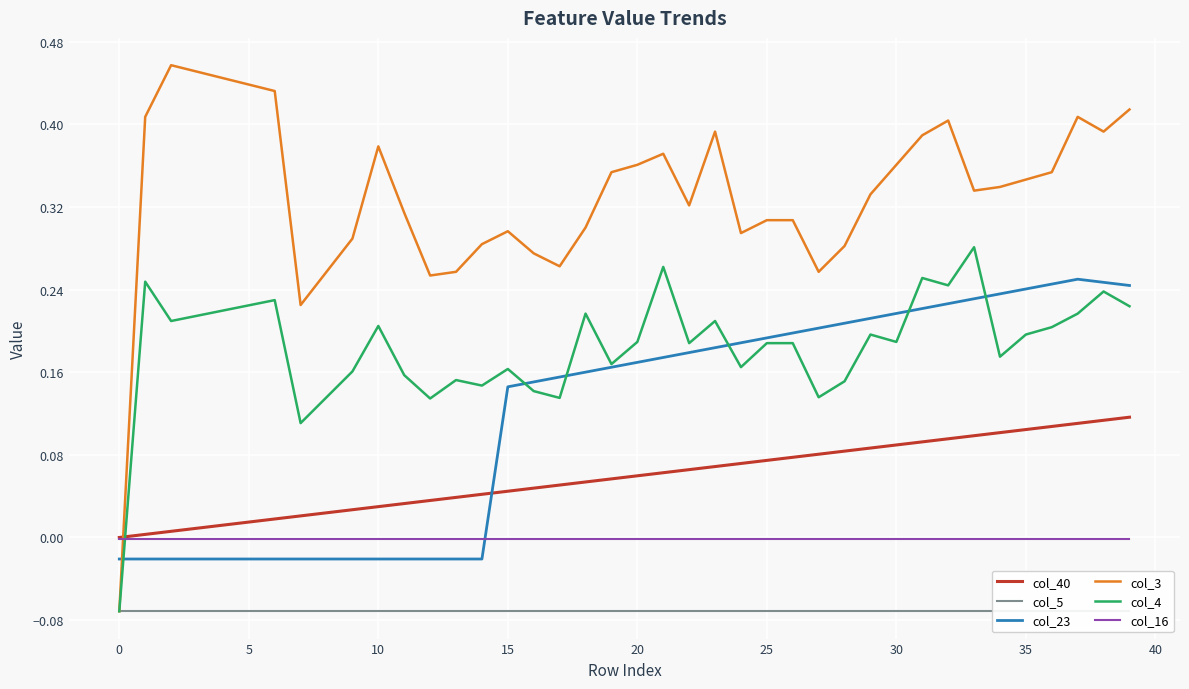

What are all the series names shown in the legend?

col_40, col_5, col_23, col_3, col_4, col_16